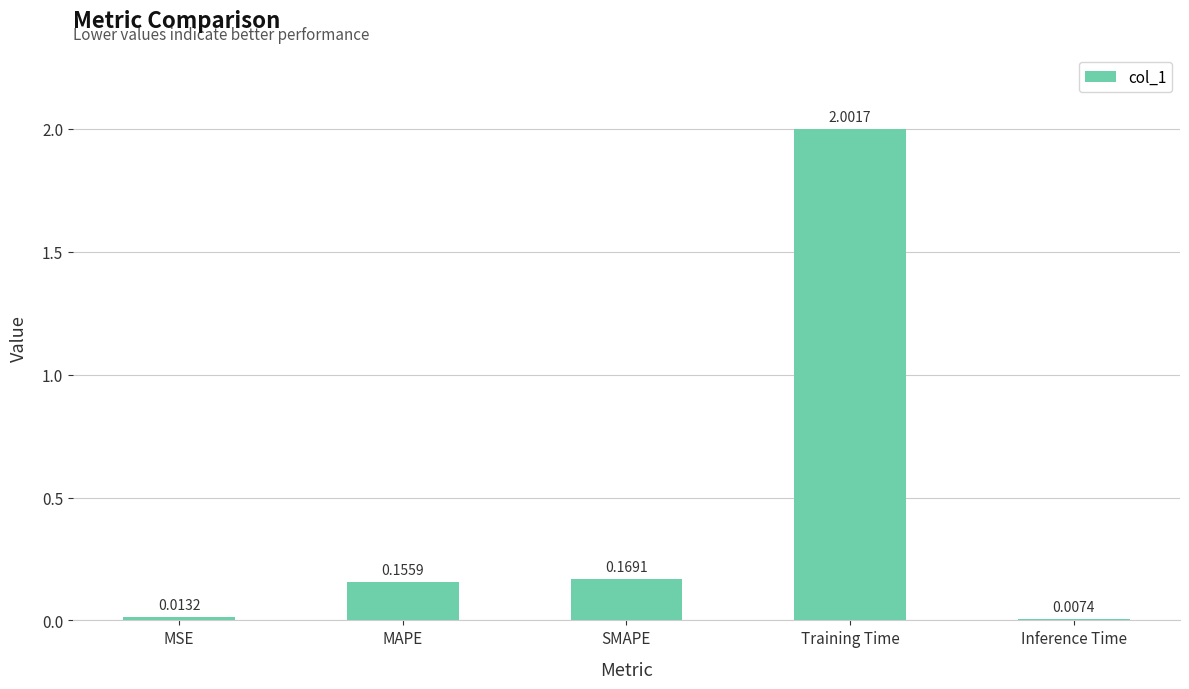

What is the label of the 3rd bar from the right?

SMAPE